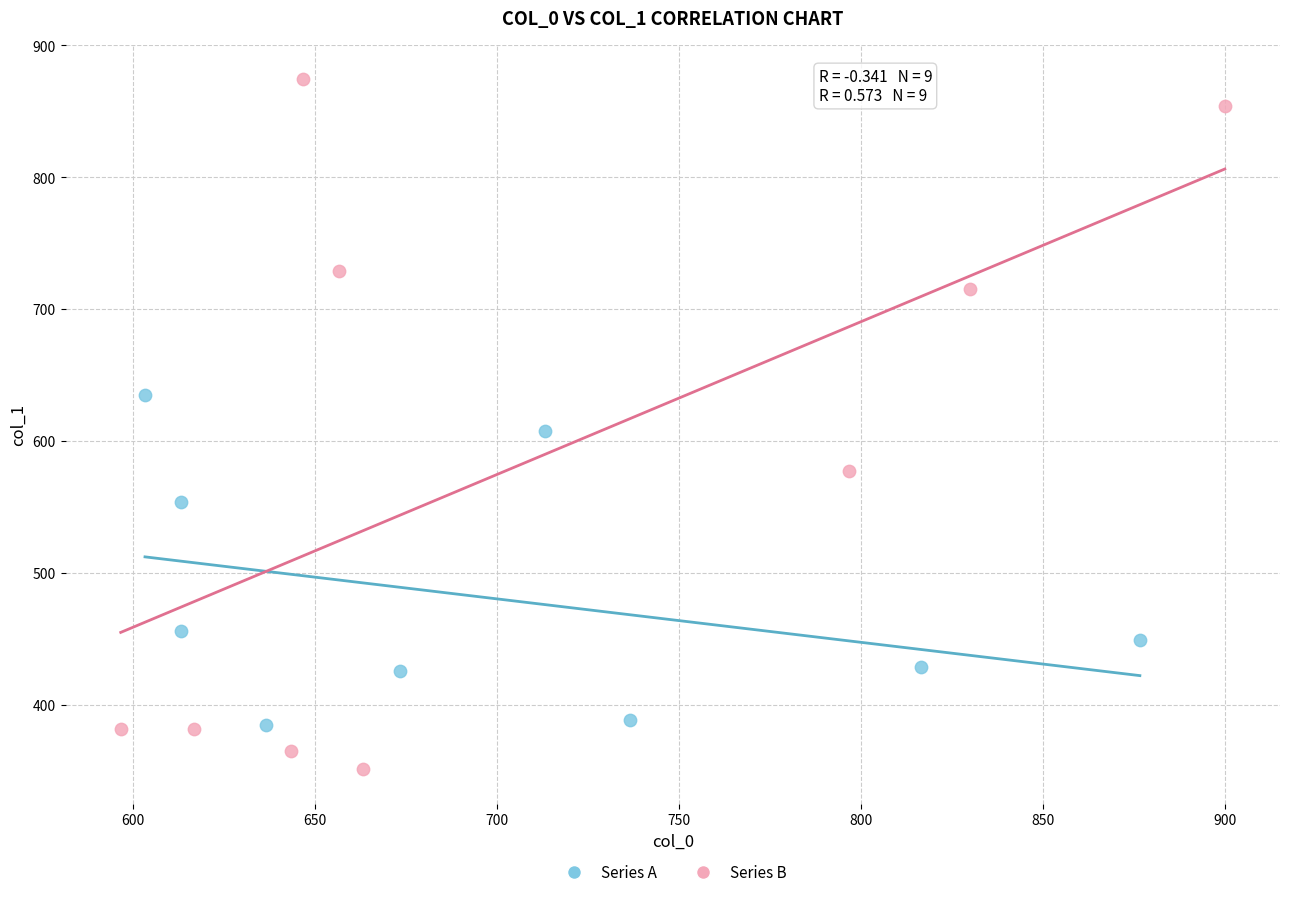

Which series reaches the maximum Y coordinate?

Series B